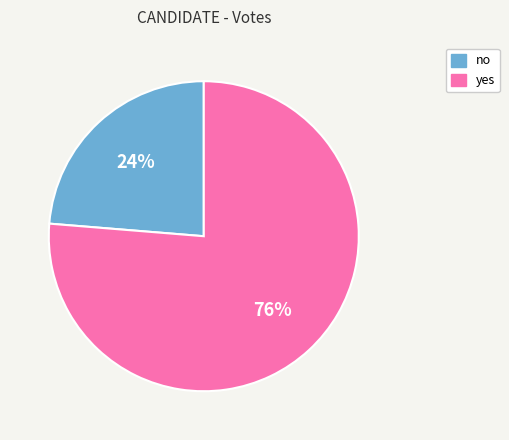

How many slices are in this pie chart?

2